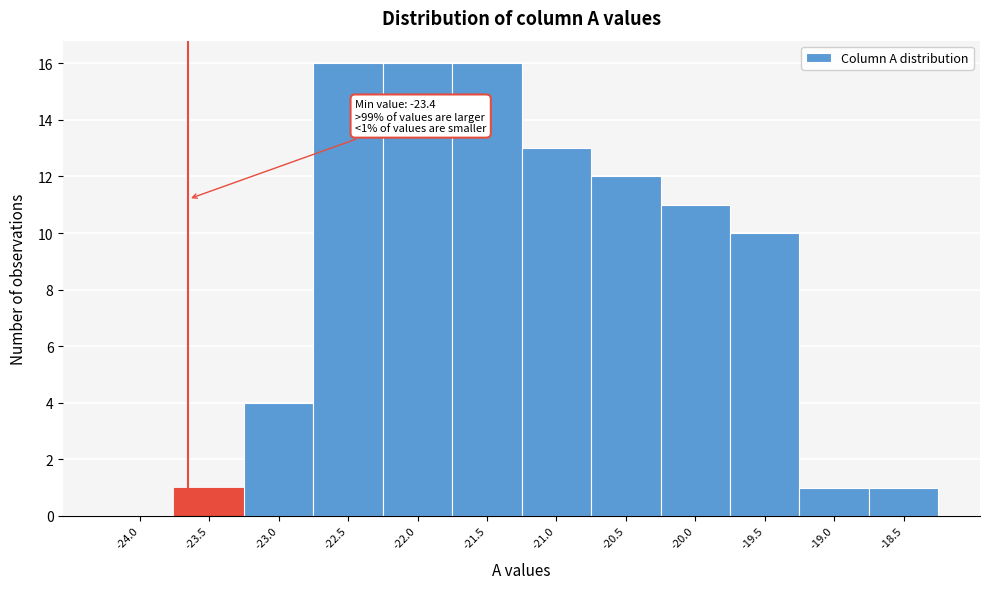

Reading left to right, list all the values displayed in this chart.

-24.0=0	-23.5=1	-23.0=4	-22.5=16	-22.0=16	-21.5=16	-21.0=13	-20.5=12	-20.0=11	-19.5=10	-19.0=1	-18.5=1